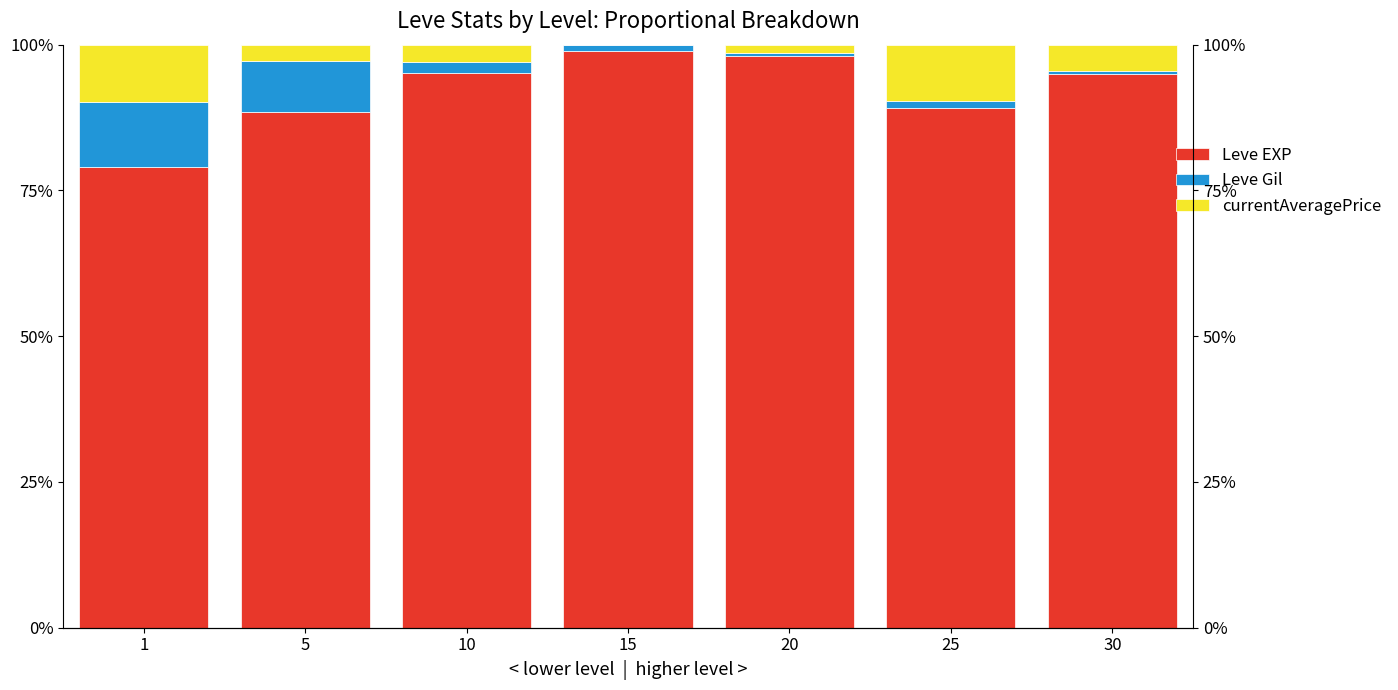

What is the total value across all series at 1?

1.0